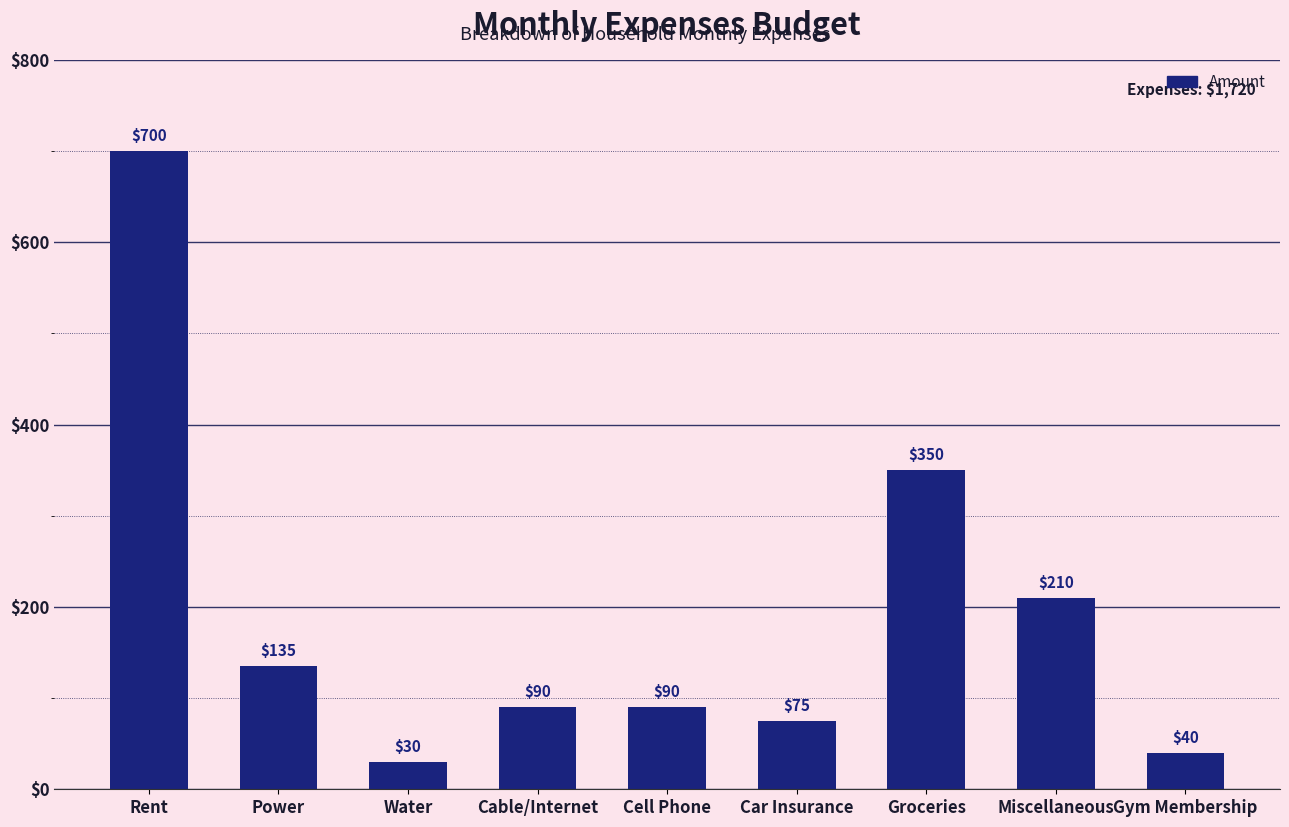

What is the smallest value displayed?

30